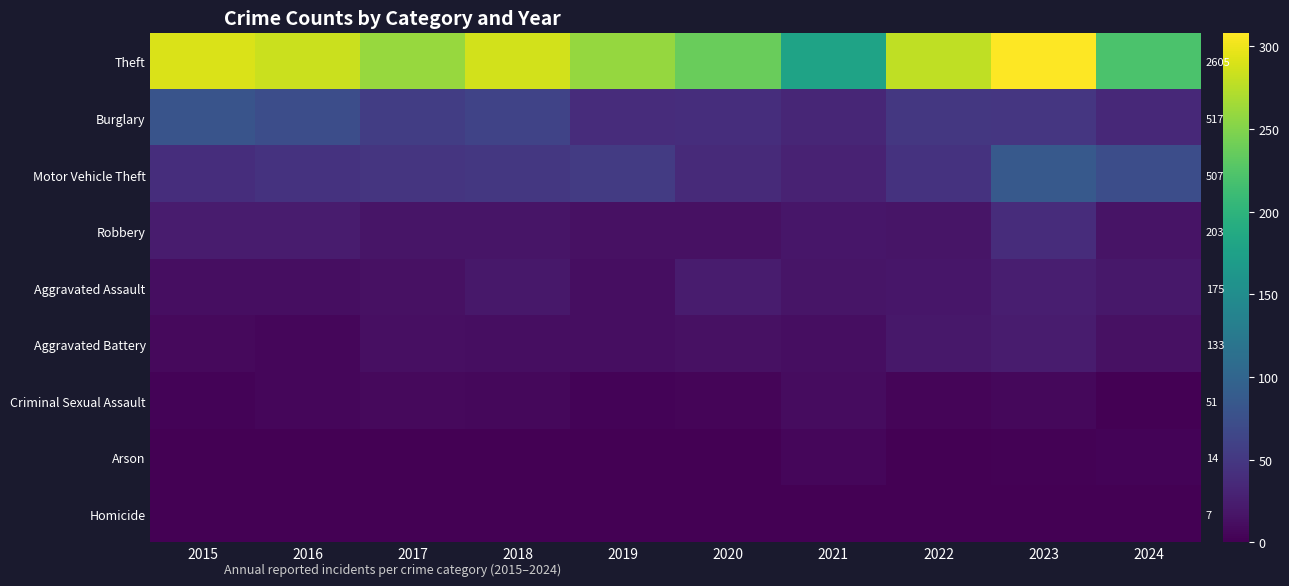

Count the number of categories in the chart.

10